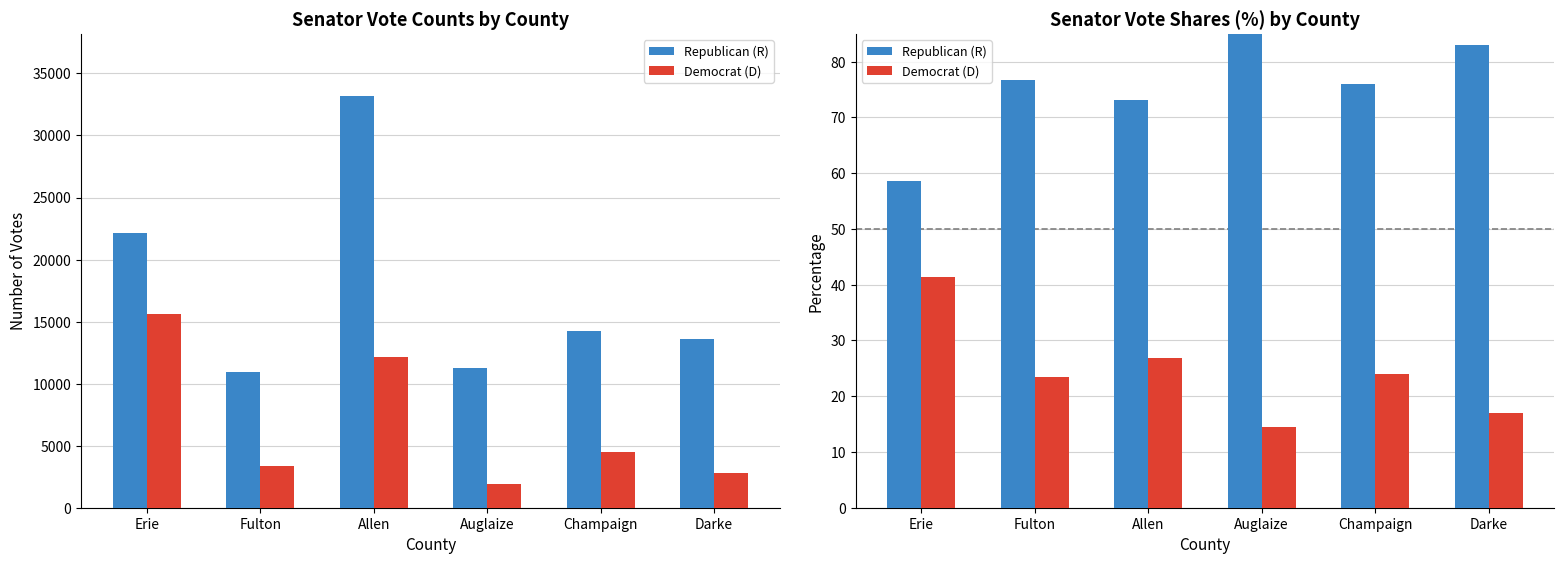

What is the maximum value for Democrat (D)?

41.4